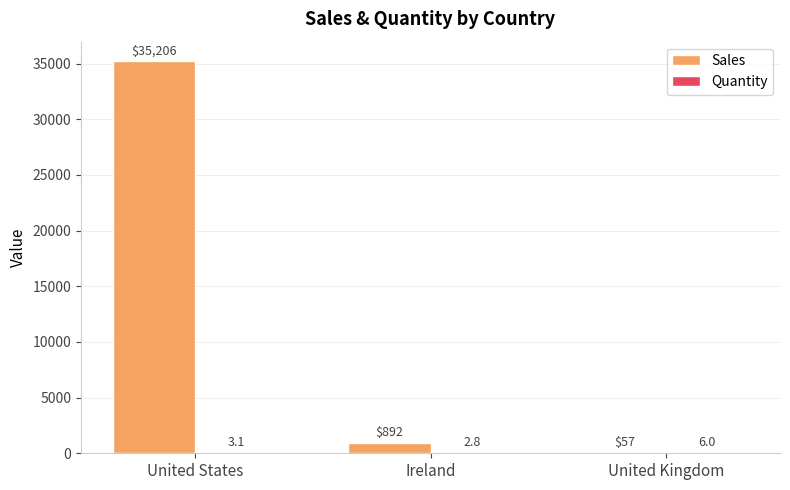

At which label does Sales reach its peak?

United States